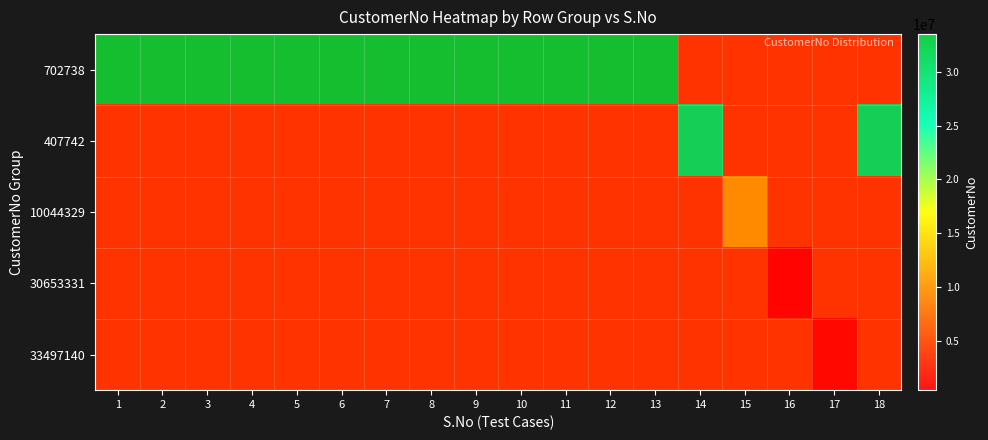

At how many categories does at least one series exceed 21884017?

15